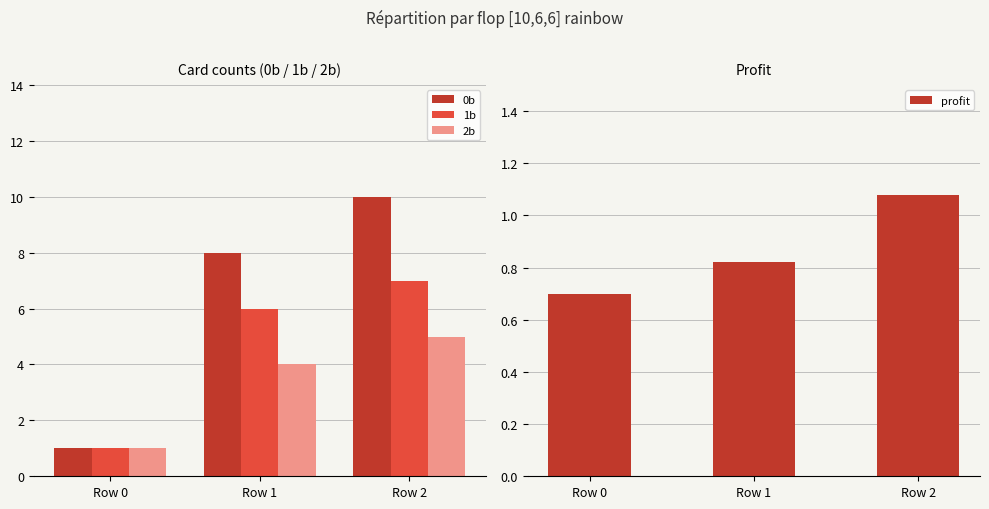

The value of 0b at Row 0 is 1.8. True or false?

False